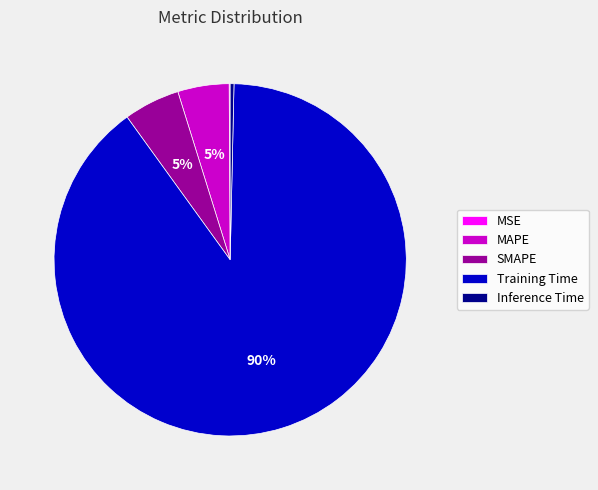

Which category has the biggest portion of the pie?

Training Time